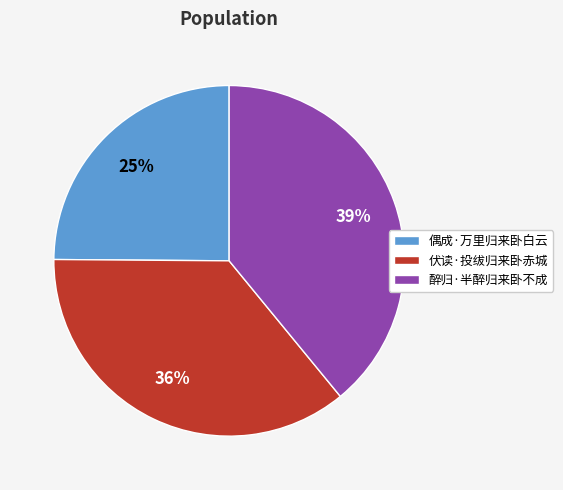

Combined, do 伏读·投绂归来卧赤城 and 偶成·万里归来卧白云 account for over 50%?

Yes